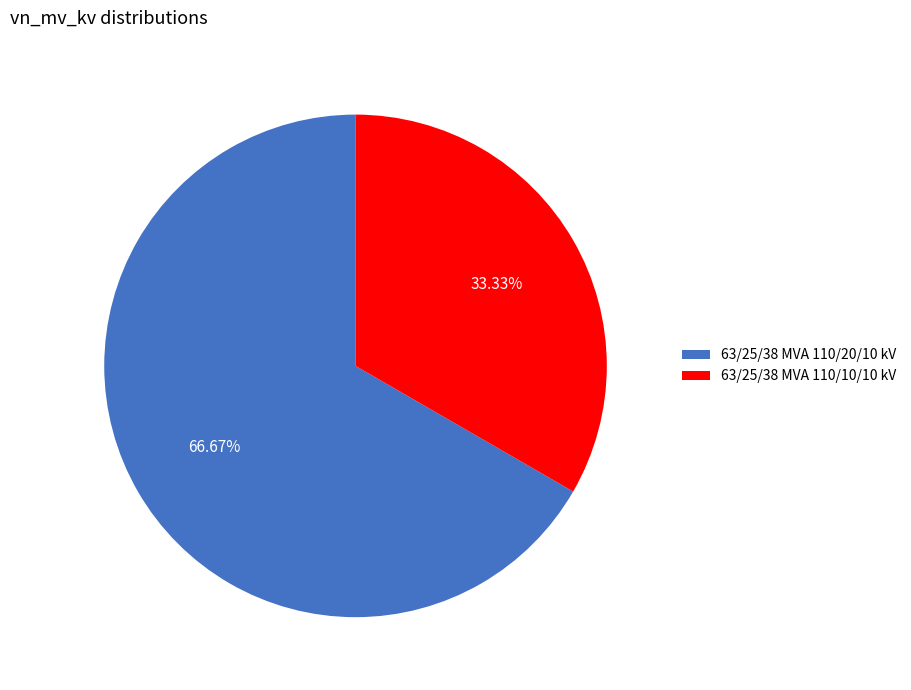

Which category has the smallest portion of the pie?

63/25/38 MVA 110/10/10 kV